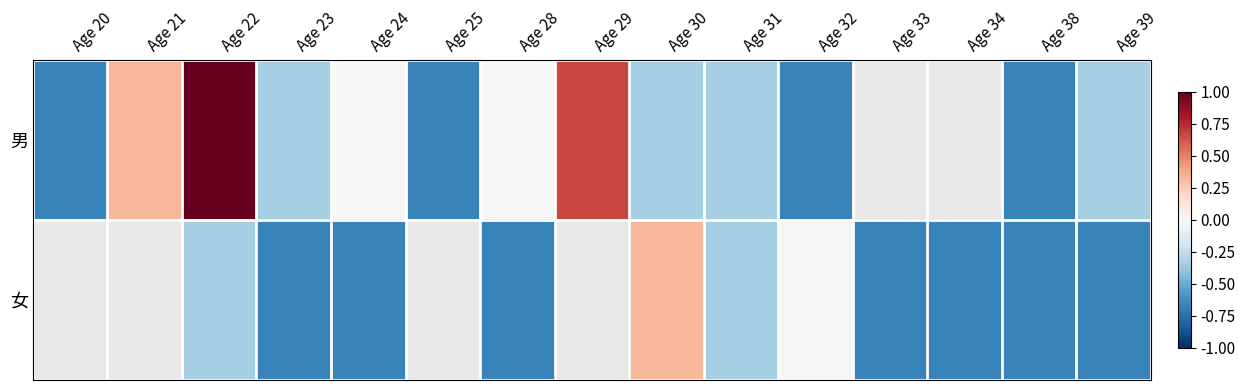

Is the value of 女 at Age 30 greater than the value of 男 at Age 21?

No